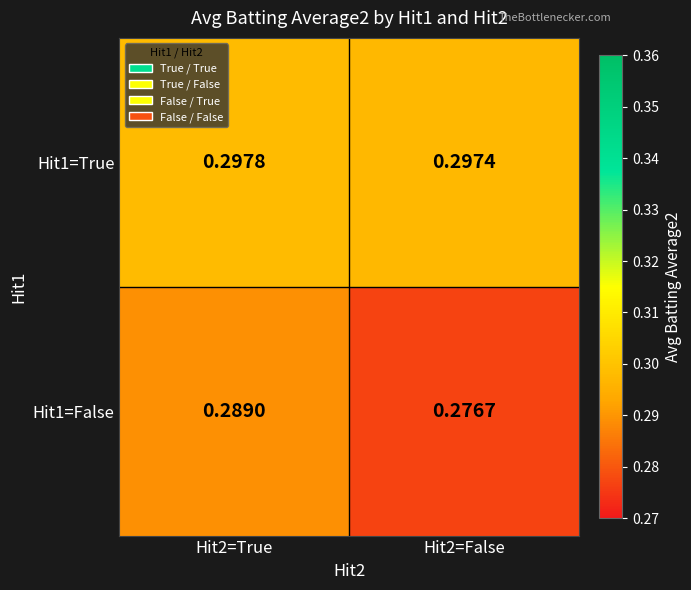

Count the number of data series in this chart.

2